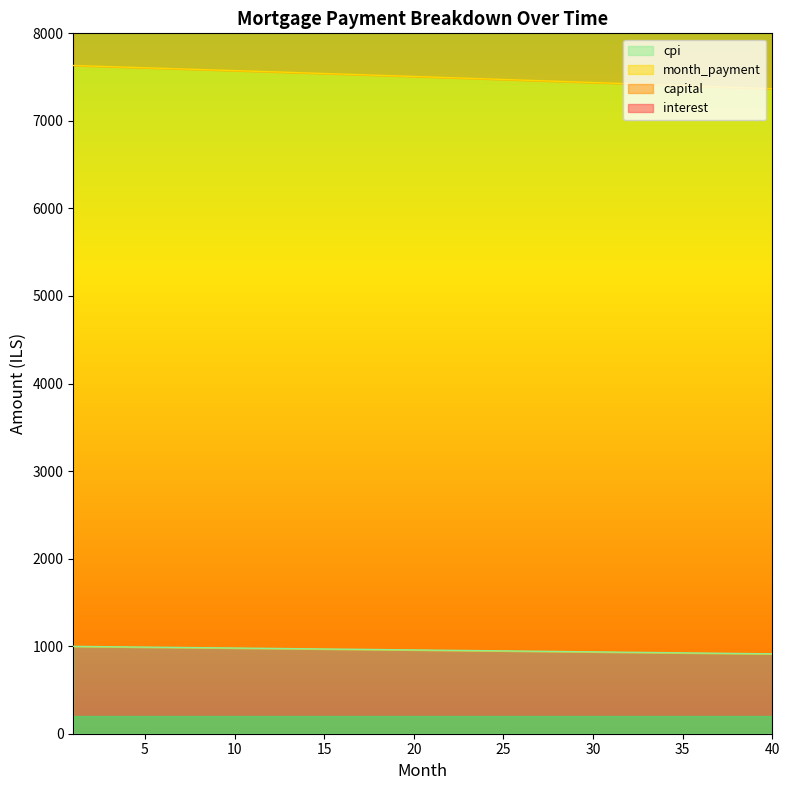

Rank the series by their maximum value, from lowest to highest.

interest, capital, cpi, month_payment